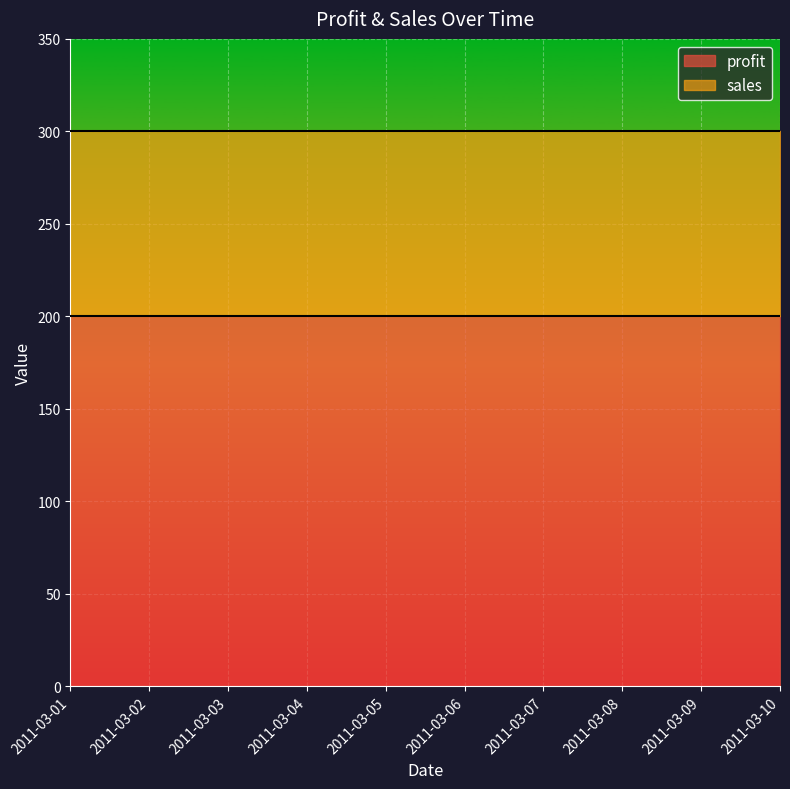

The value of profit at 2011-03-02 is 124. True or false?

False